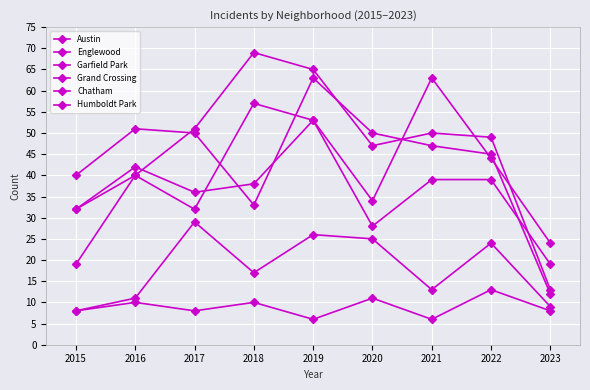

At how many categories does at least one series exceed 59?

3